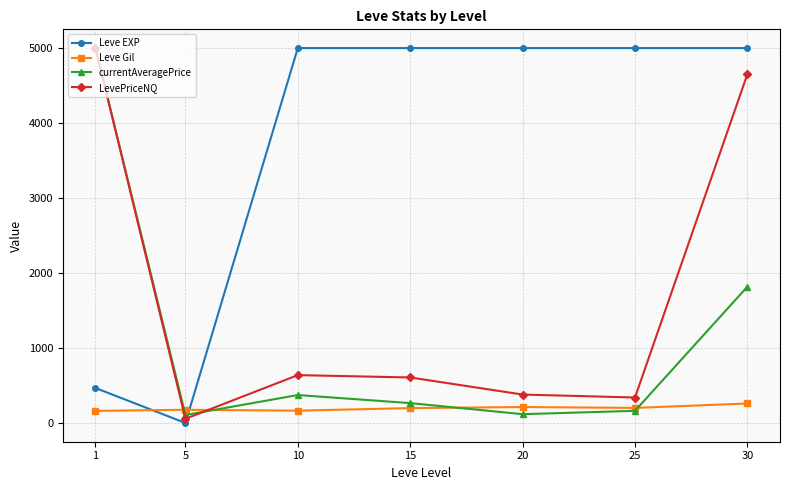

True or false: LevePriceNQ has more than 2 interior local peaks.

False